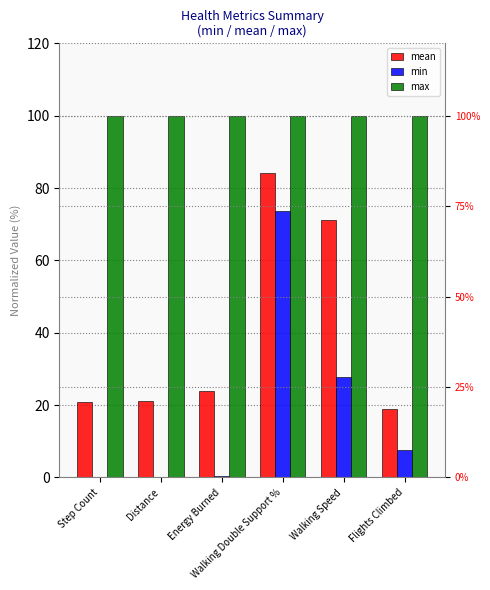

Are the bars horizontal?

No